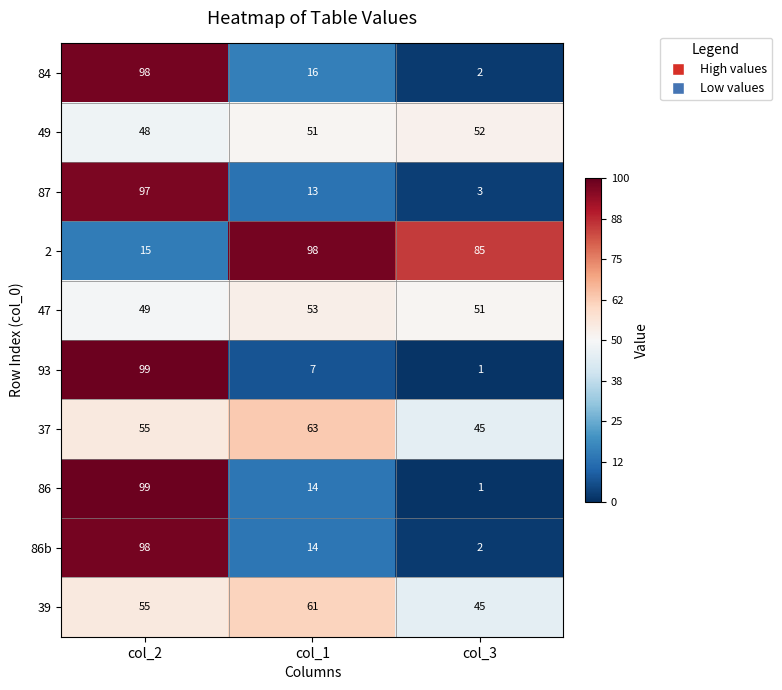

The 47 series shows 51 at col_3. True or false?

True